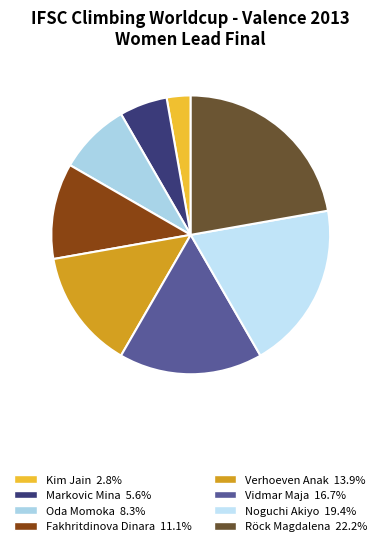

How many segments does this pie chart have?

8